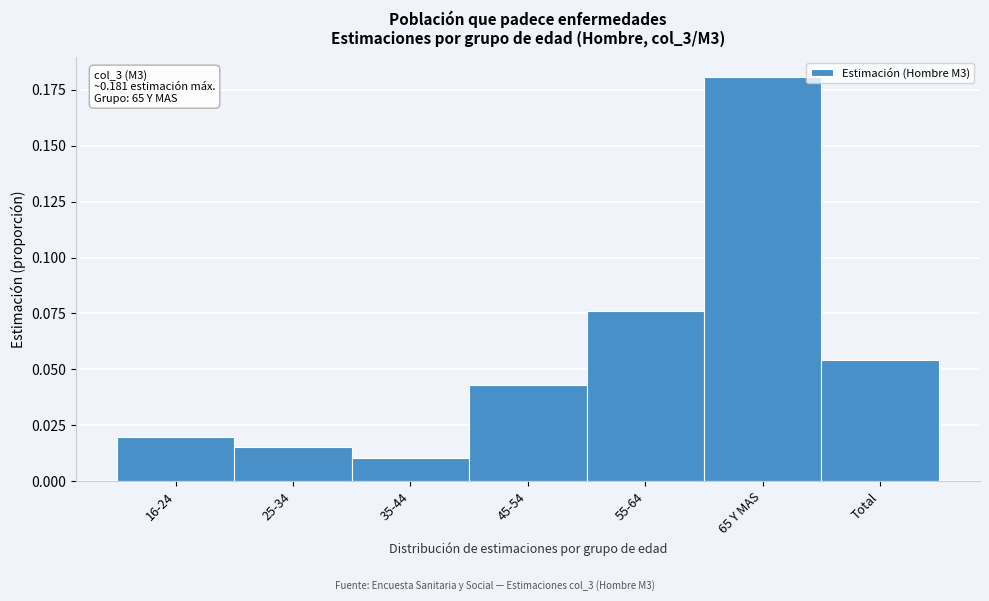

What is the label of the 5th bar from the right?

35-44